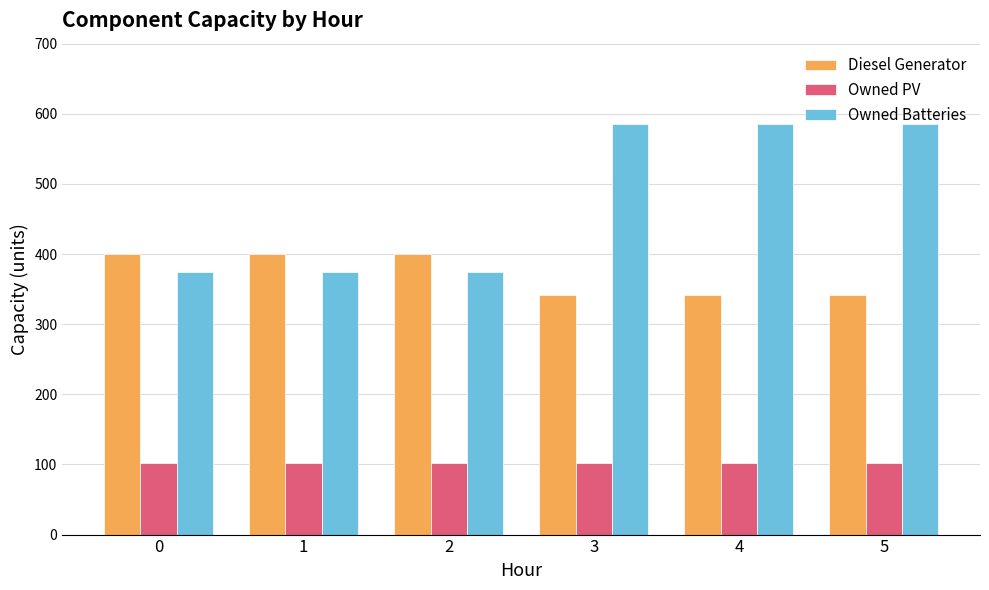

The value of Owned Batteries at 5 is 586. True or false?

True